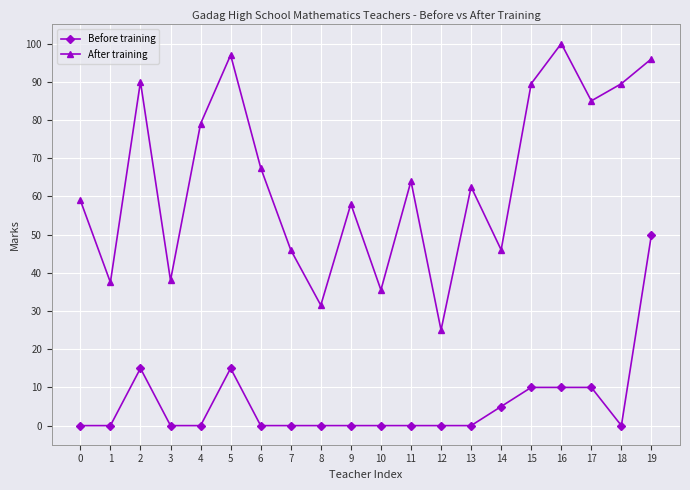

Reading left to right, list all the values displayed in this chart.

Before training: 0.0	0.0	15.0	0.0	0.0	15.0	0.0	0.0	0.0	0.0	0.0	0.0	0.0	0.0	5.0	10.0	10.0	10.0	0.0	50.0
After training: 59.0	37.5	90.0	38.0	79.0	97.0	67.5	46.0	31.5	58.0	35.5	64.0	25.0	62.5	46.0	89.5	100.0	85.0	89.5	96.0